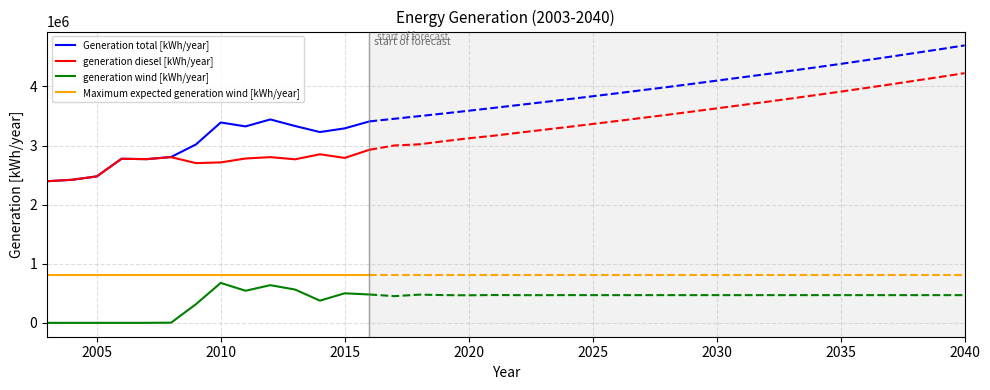

Which series has the widest spread of values?

Generation total [kWh/year]